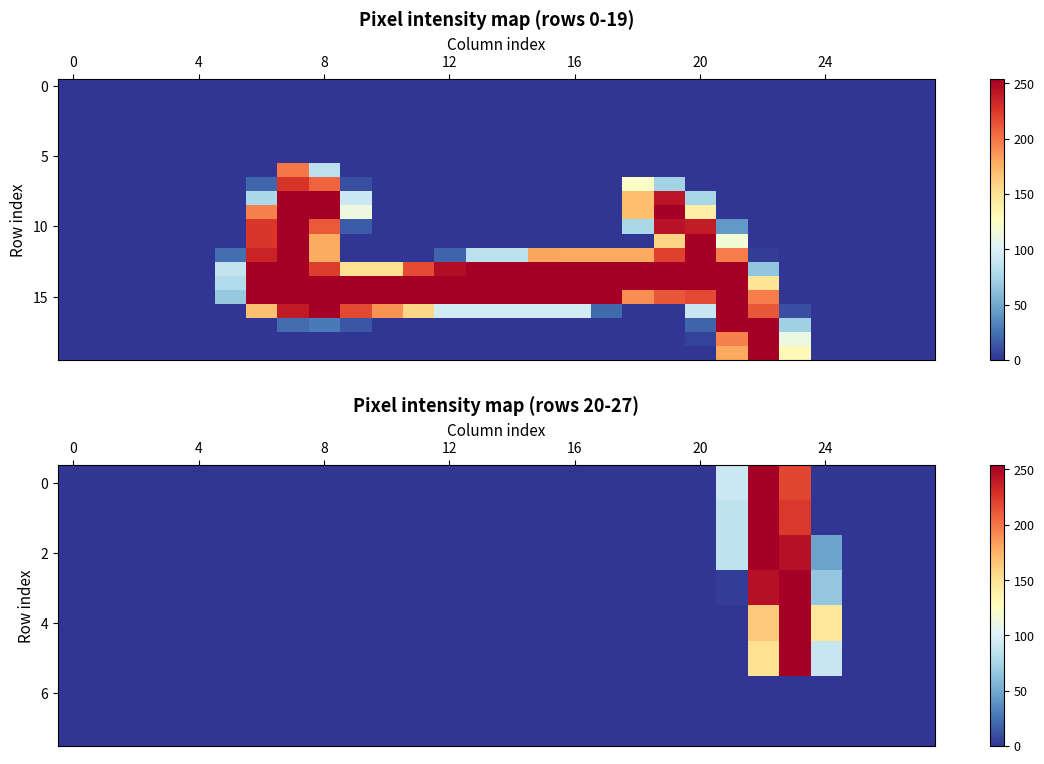

What is the total value across all series at 23?

1775